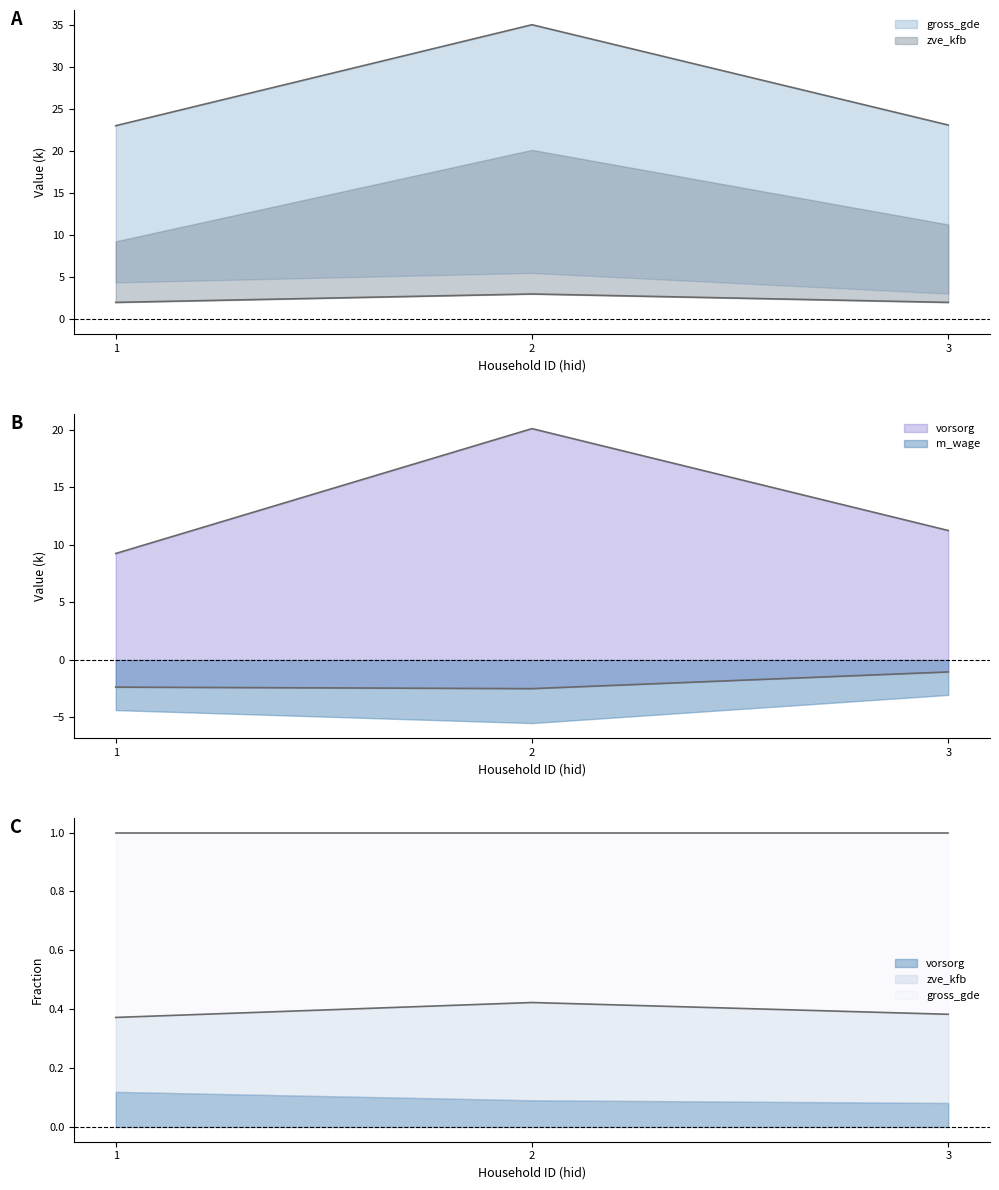

The zve_kfb series shows 9.3 at 1. True or false?

True